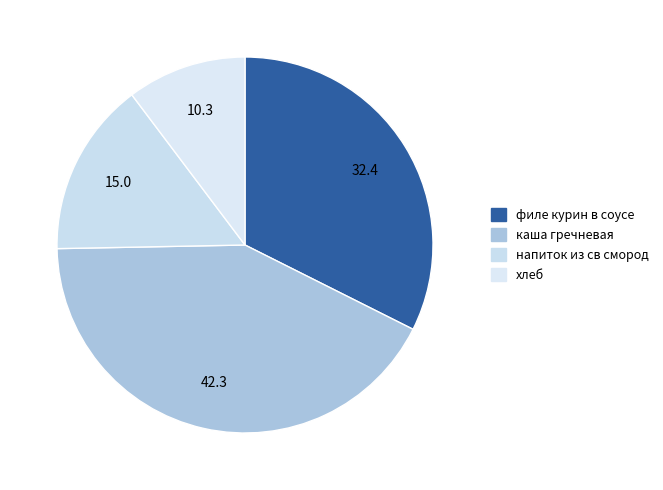

Does филе курин в соусе represent more than half of the total?

No